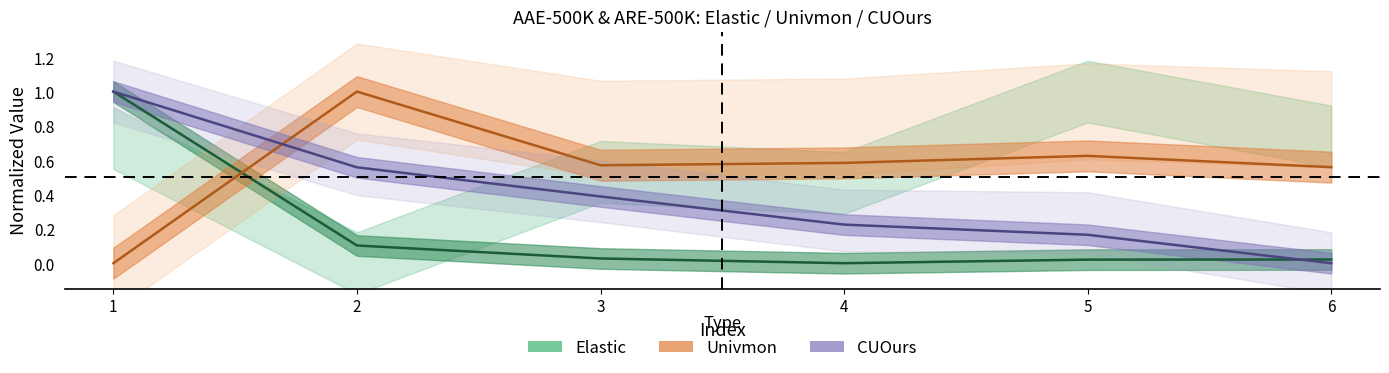

Reading left to right, transcribe all the data shown in this chart.

Elastic_AAE: 1=1.0	2=0.1	3=0.0	4=0.0	5=0.0	6=0.0
Univmon_AAE: 1=0.0	2=1.0	3=0.6	4=0.6	5=0.6	6=0.6
CUOurs_AAE: 1=1.0	2=0.6	3=0.4	4=0.2	5=0.2	6=0.0